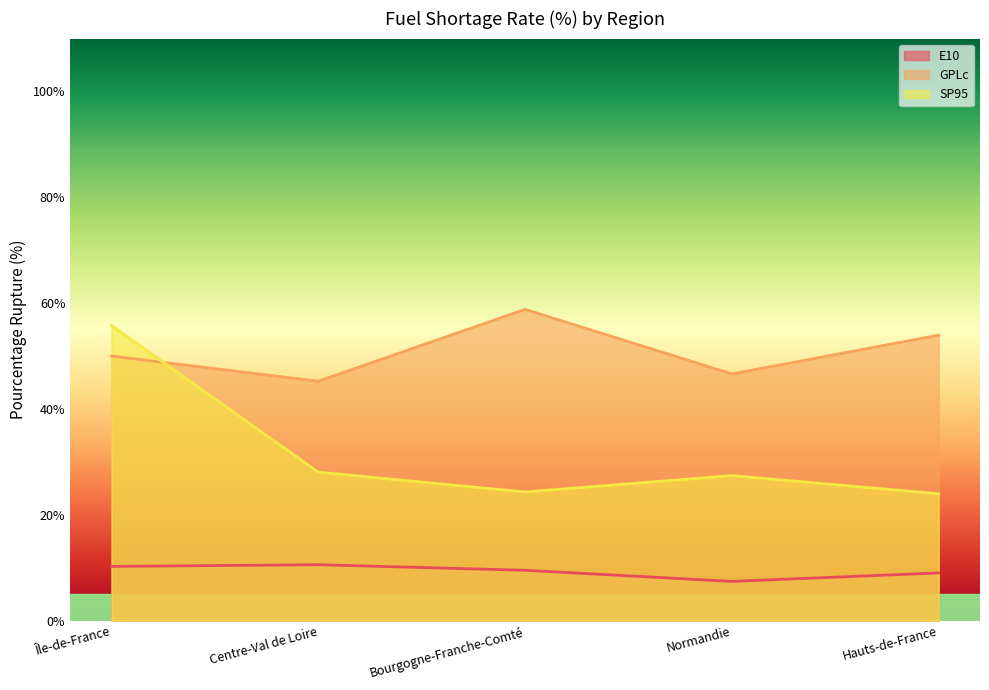

Reading left to right, list all the values displayed in this chart.

E10: 10.2	10.6	9.5	7.4	9.0
GPLc: 50.0	45.2	58.8	46.6	54.0
SP95: 55.8	28.1	24.3	27.4	24.0